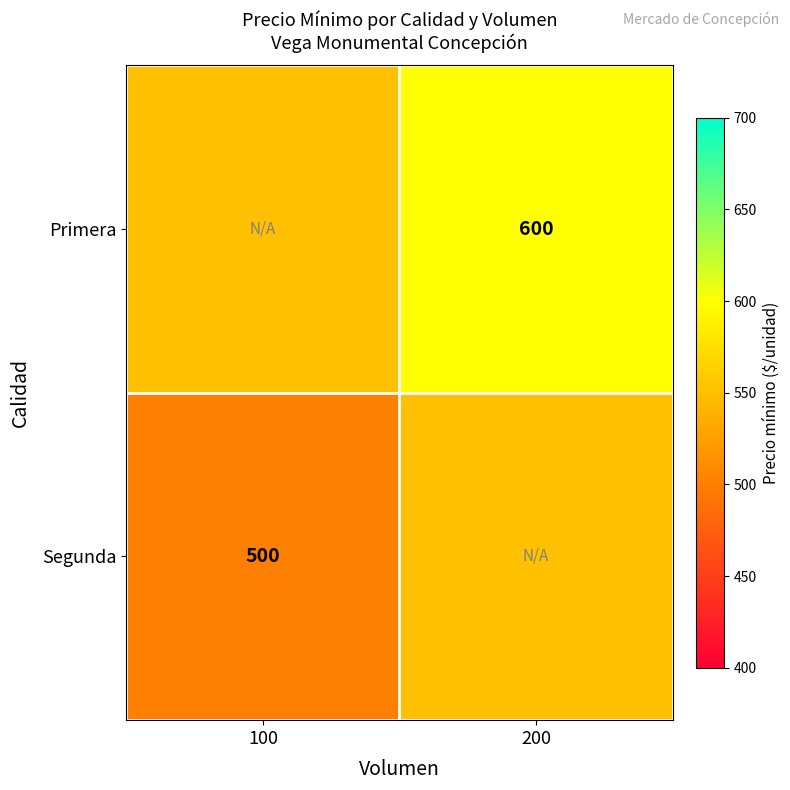

What is the maximum value shown in the chart?

600